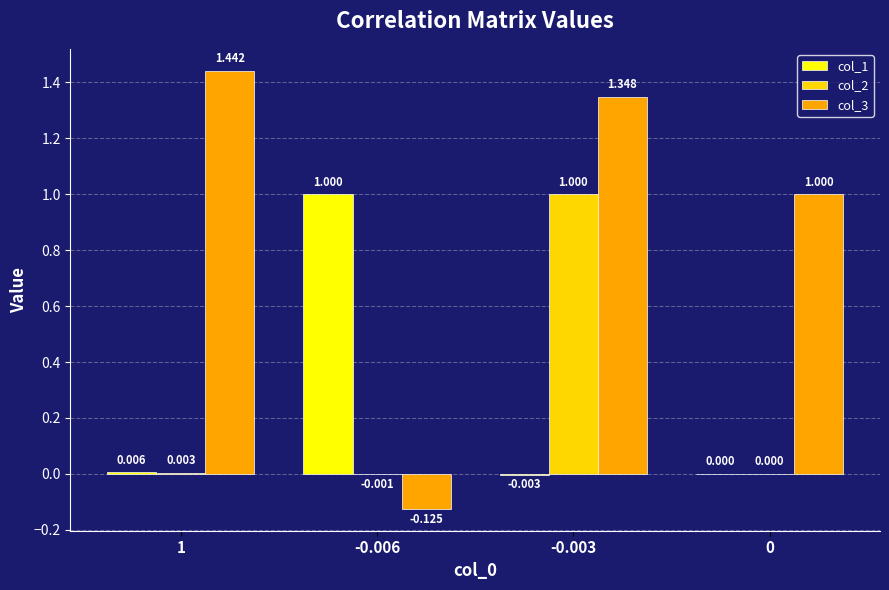

Reading left to right, what are all the values shown in this chart?

col_1: 0.0	1.0	-0.0	0.0
col_2: 0.0	-0.0	1.0	0.0
col_3: 1.4	-0.1	1.3	1.0